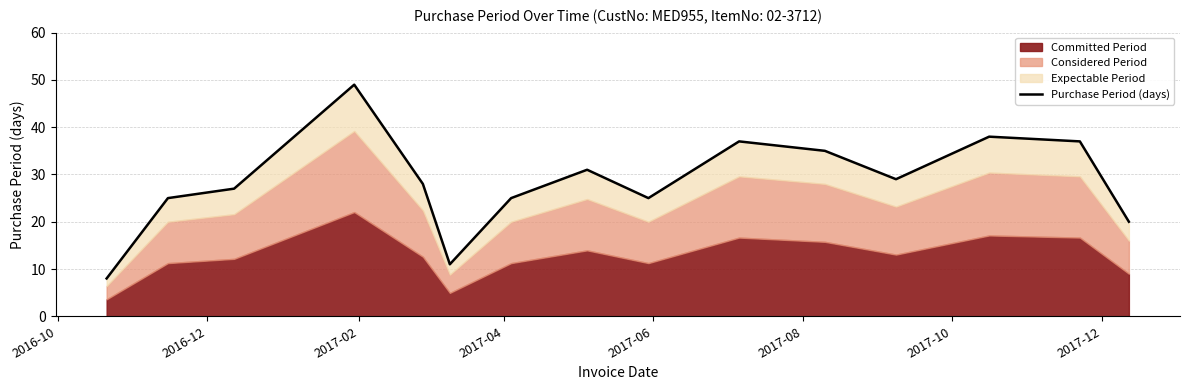

What is the change in value from 2016-12 to 2017-12?

+6